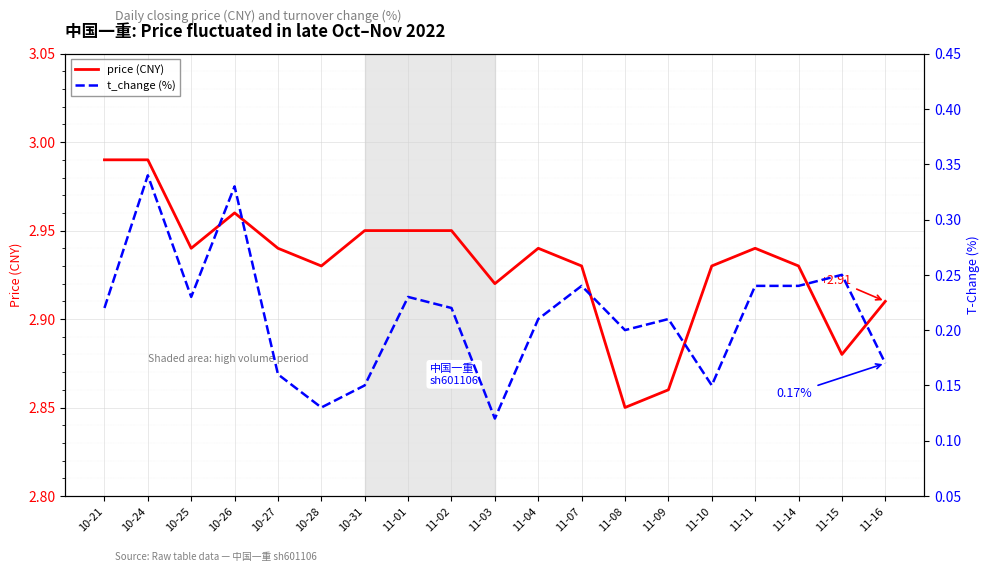

True or false: price has a value of 2.9 at 10-25.

True